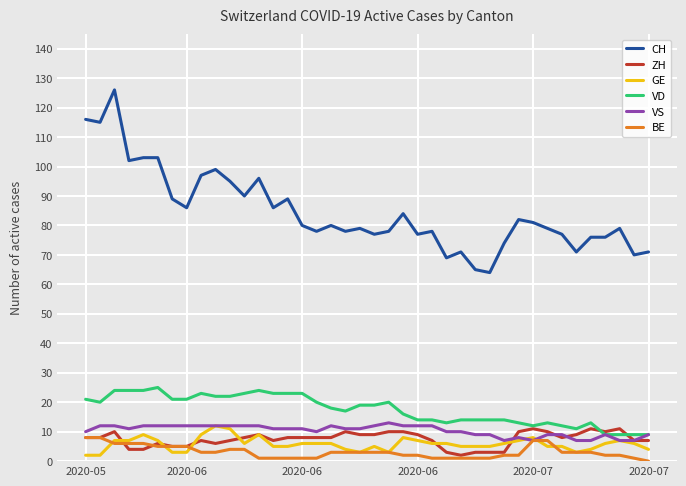

Does the chart display data point markers on the line(s)?

No